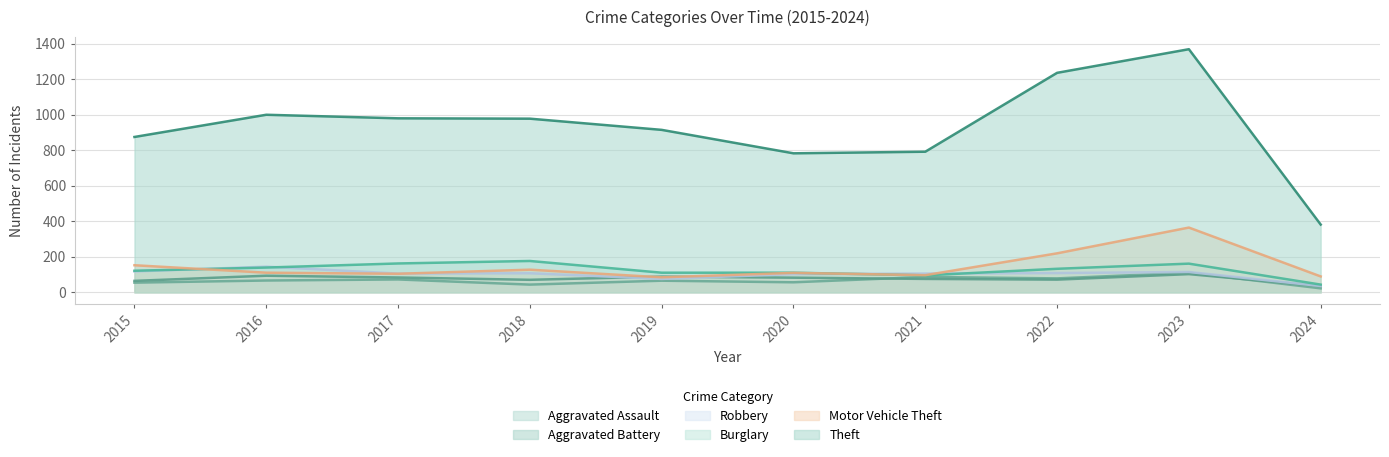

What is the difference between the highest and lowest values at 2022?

1164